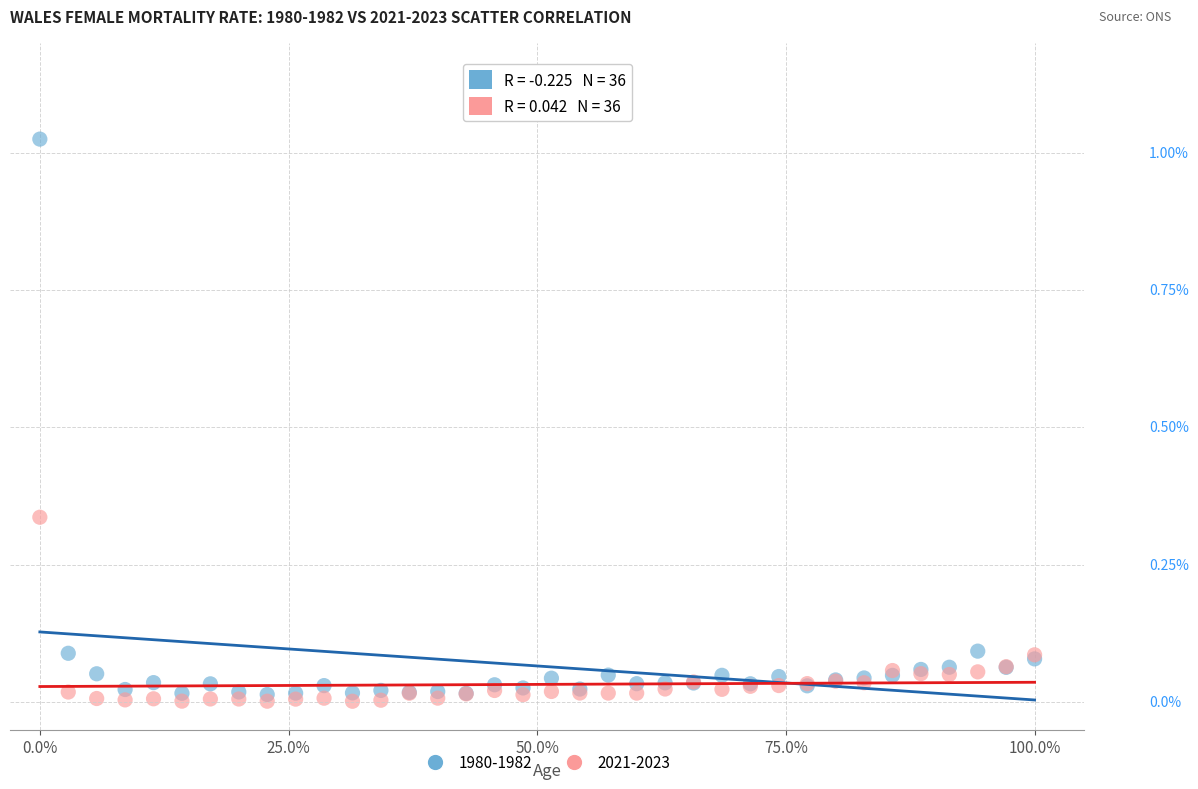

What are all the series names shown in the legend?

1980-1982, 2021-2023